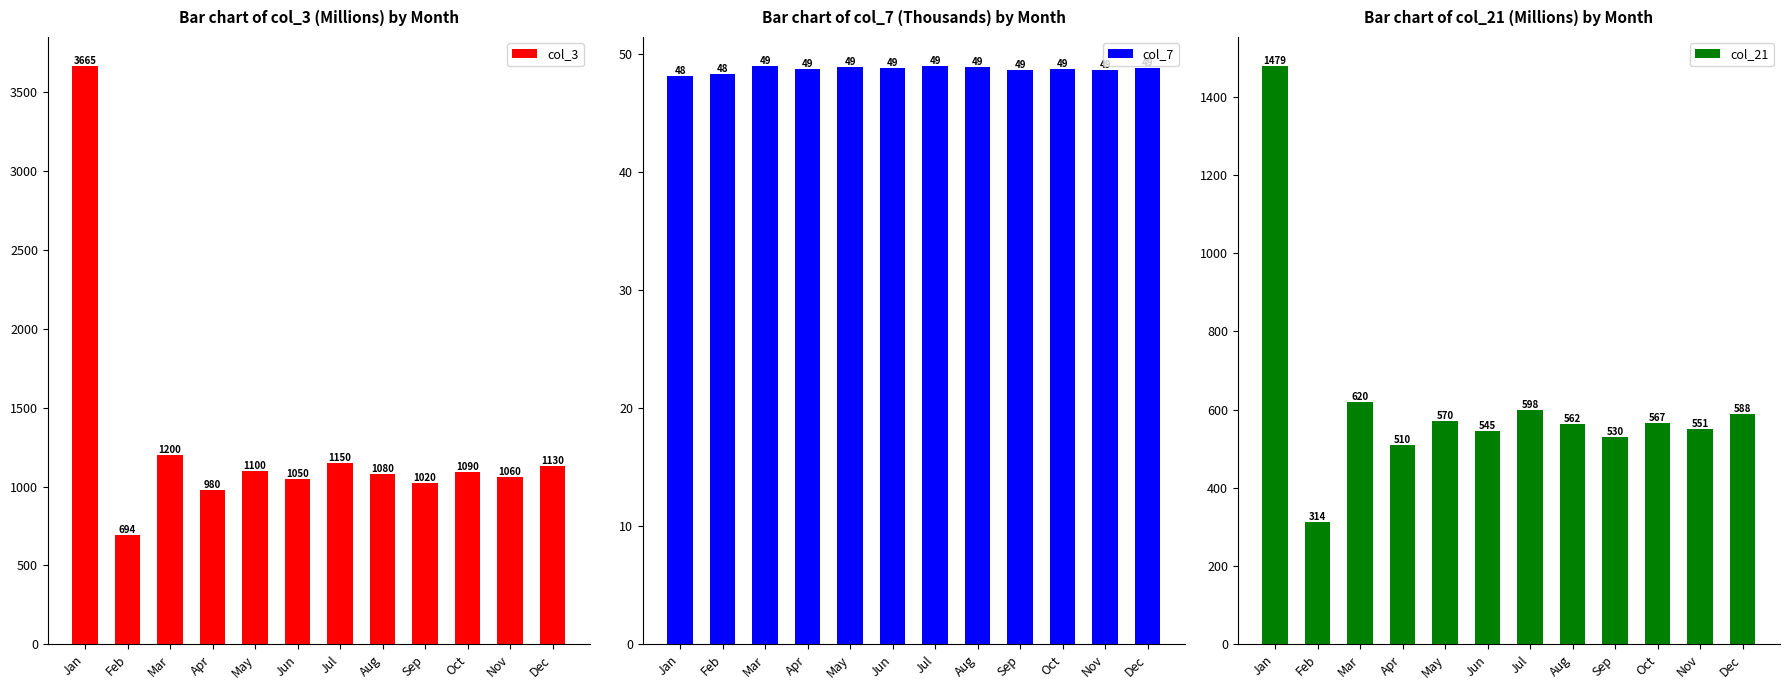

At which label does col_3 reach its peak?

Jan